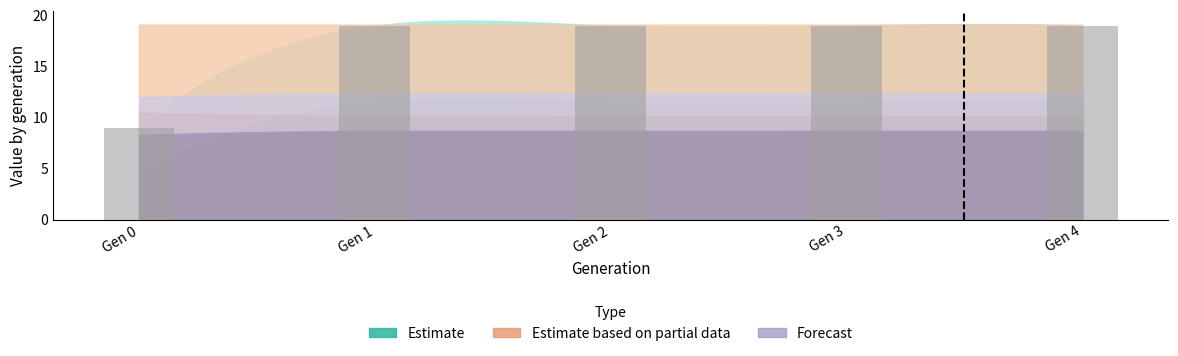

True or false: the data shows 19 at Gen 3.

True